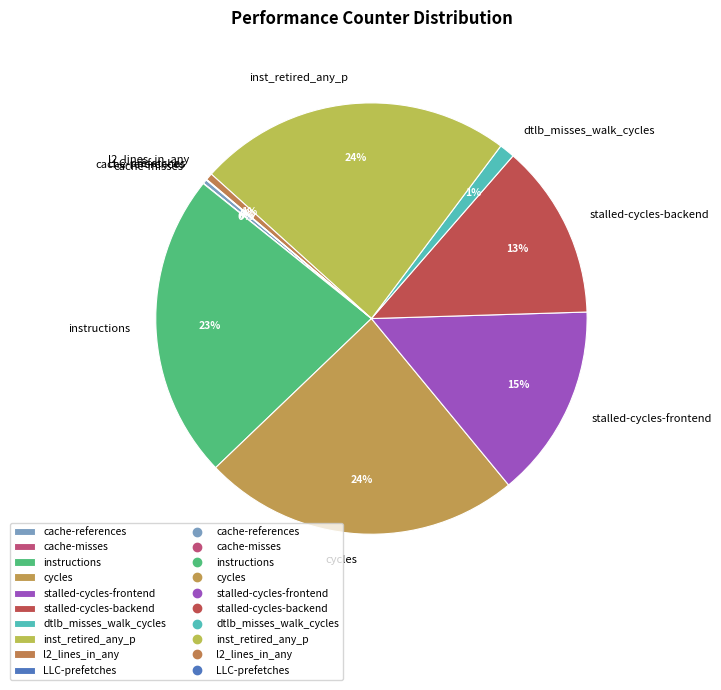

To the nearest percent, what is the difference between the largest and smallest slice percentages?

24%